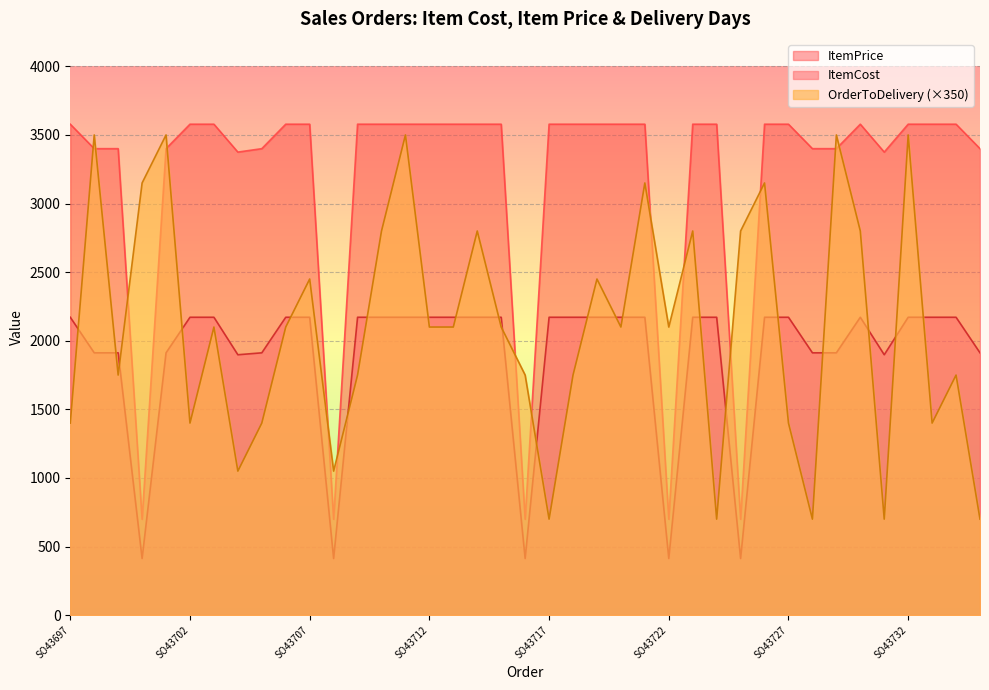

The value of ItemPrice at SO43715 is 6329.1. True or false?

False